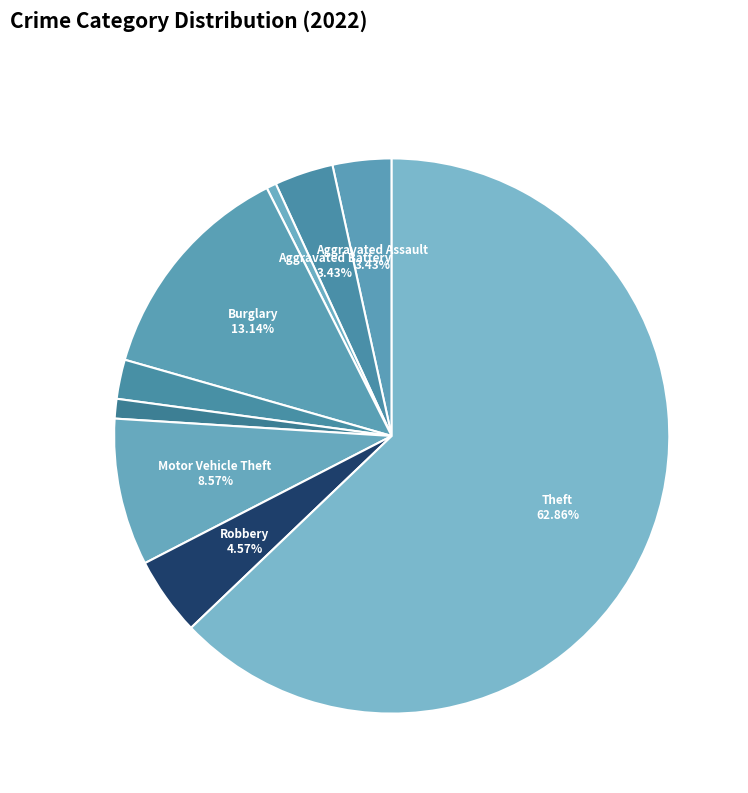

Is there a majority slice in this chart?

Yes